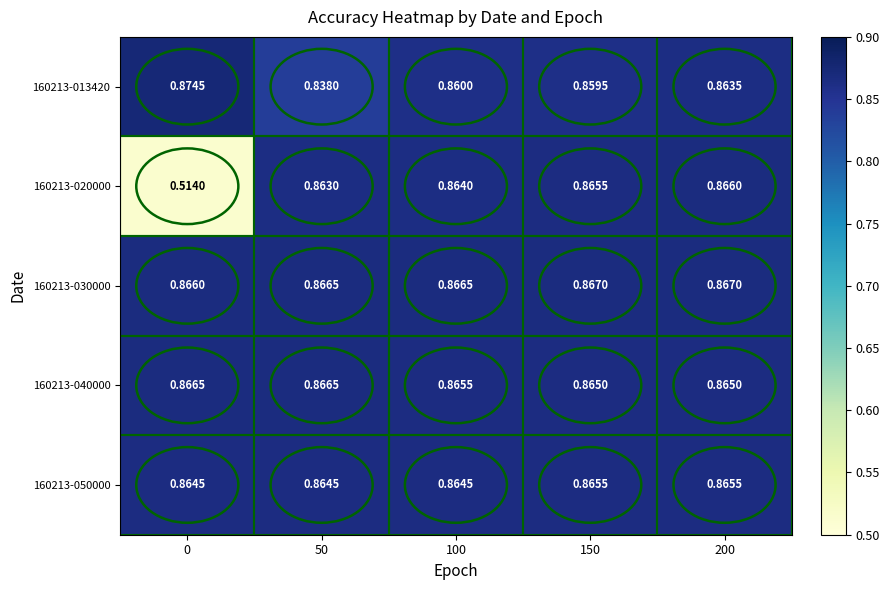

Is the value of 160213-050000 at 150 greater than the value of 160213-013420 at 150?

Yes